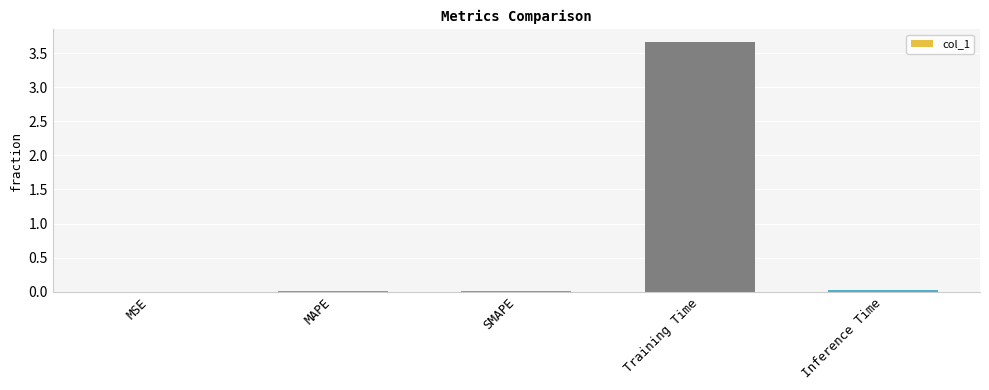

What is the difference between the values at MSE and Training Time?

3.7